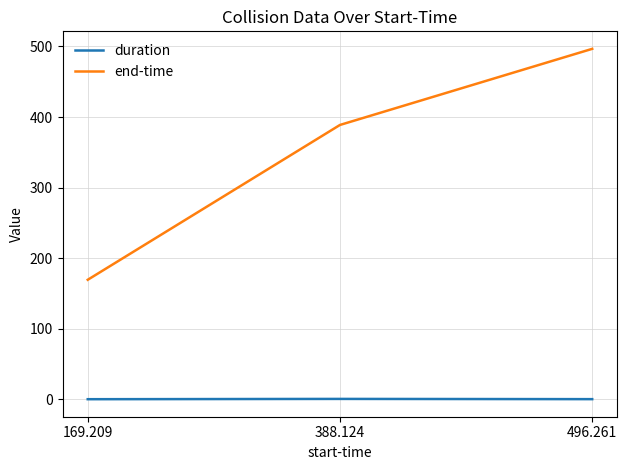

How many series are shown in this chart?

2